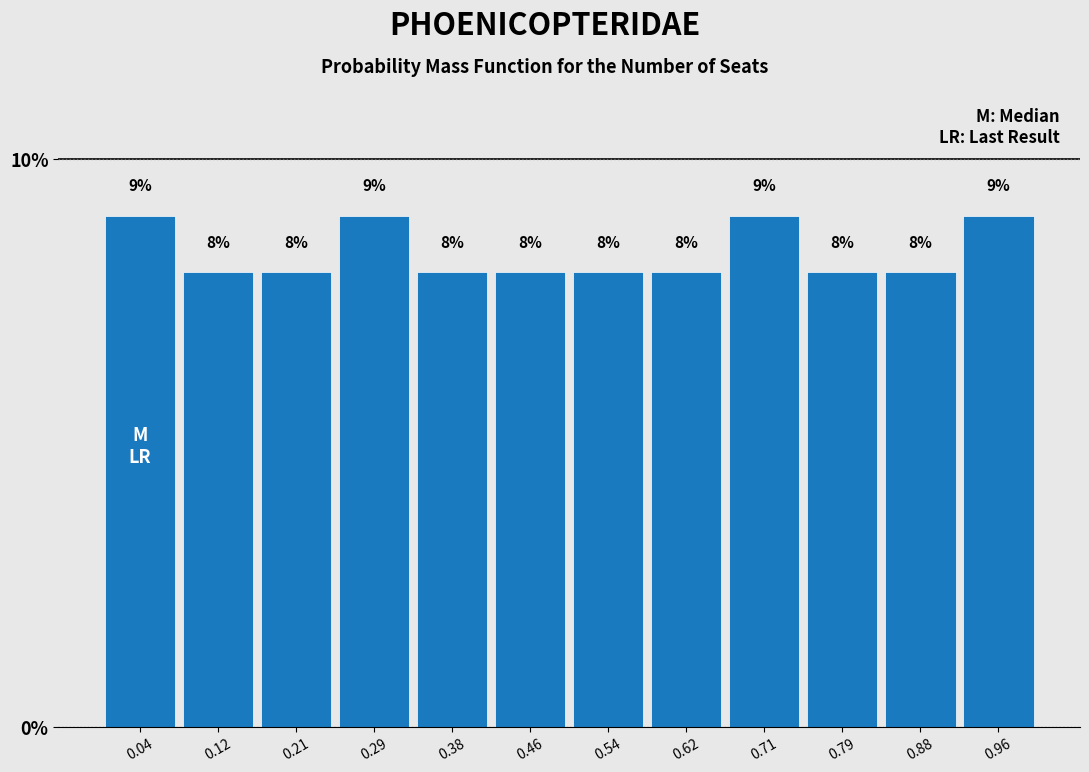

How tall is the bar that spans 0.83 to 0.92 on the x-axis? The bar edges are not printed on the chart, so give them approximately, as read against the axis.

8